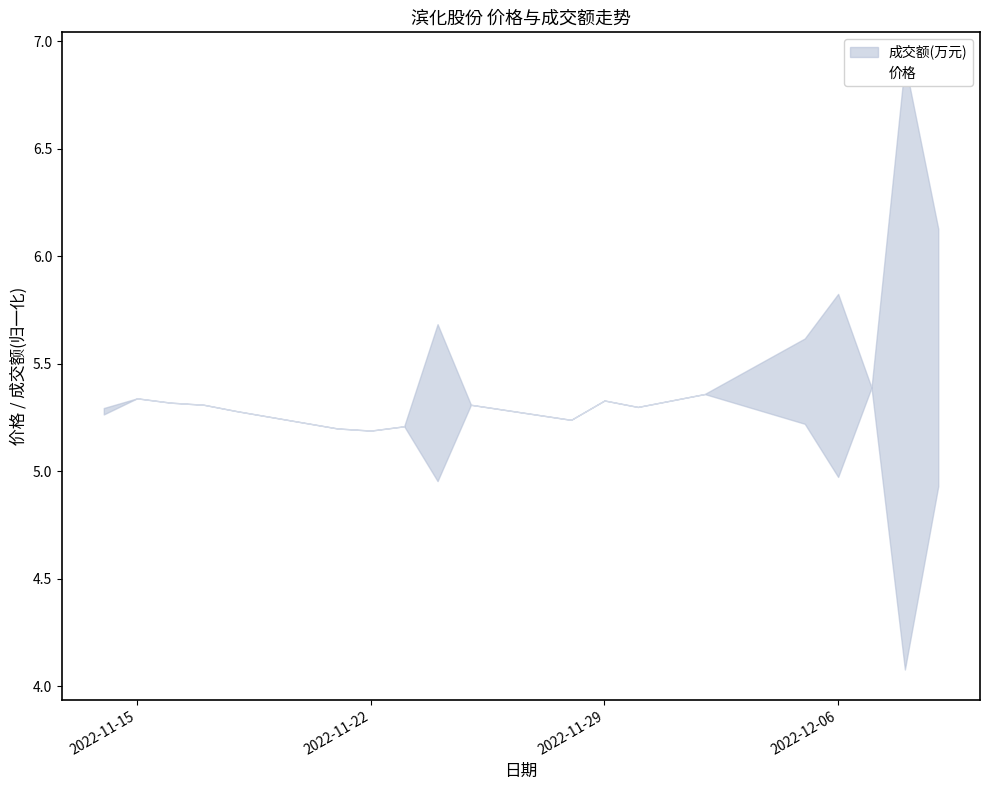

What is the maximum value for 价格?

5.5